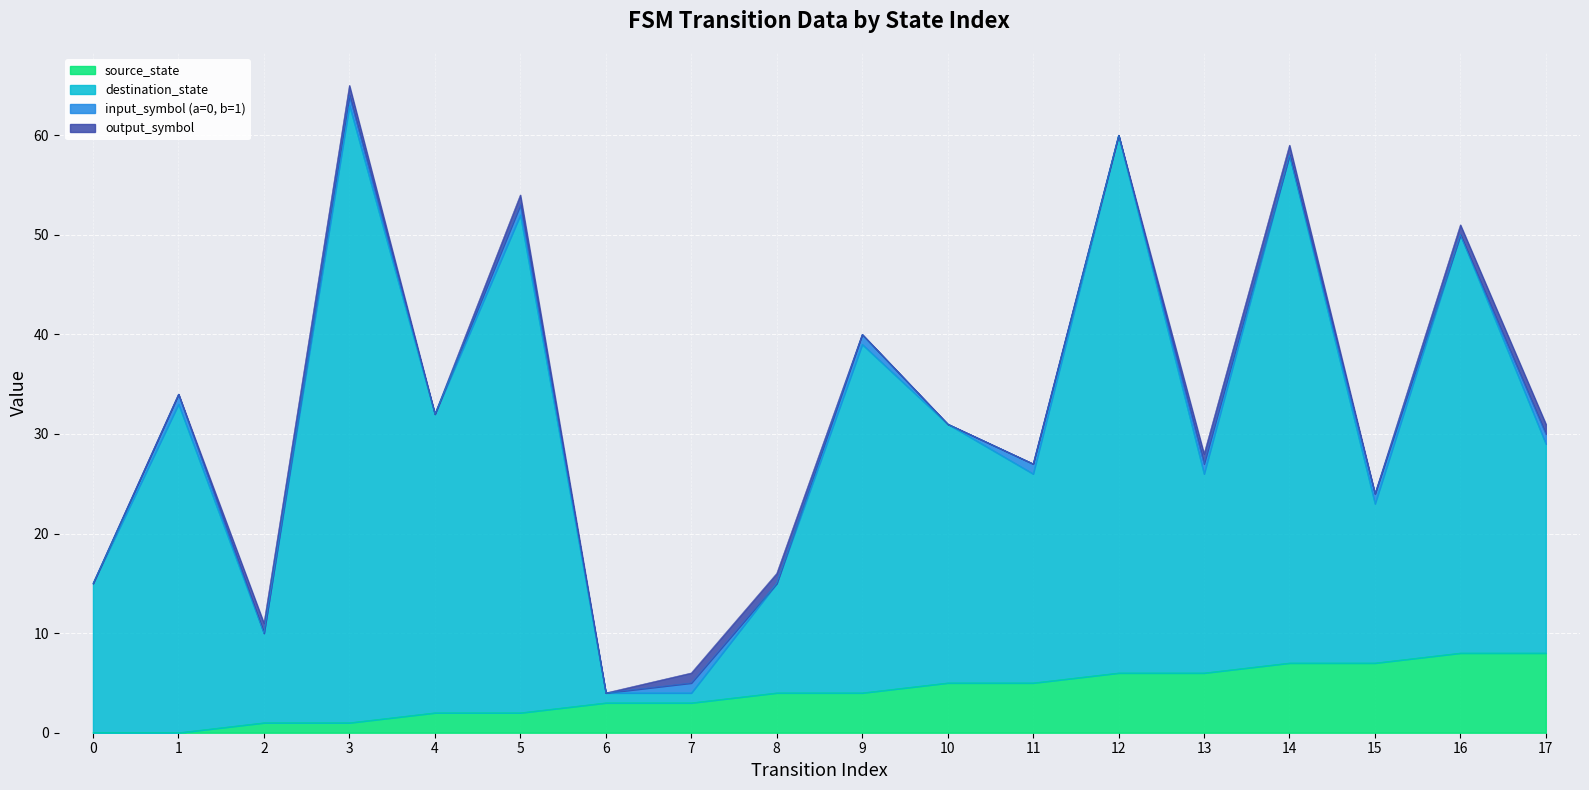

At which category does the chart reach its peak across all series?

3